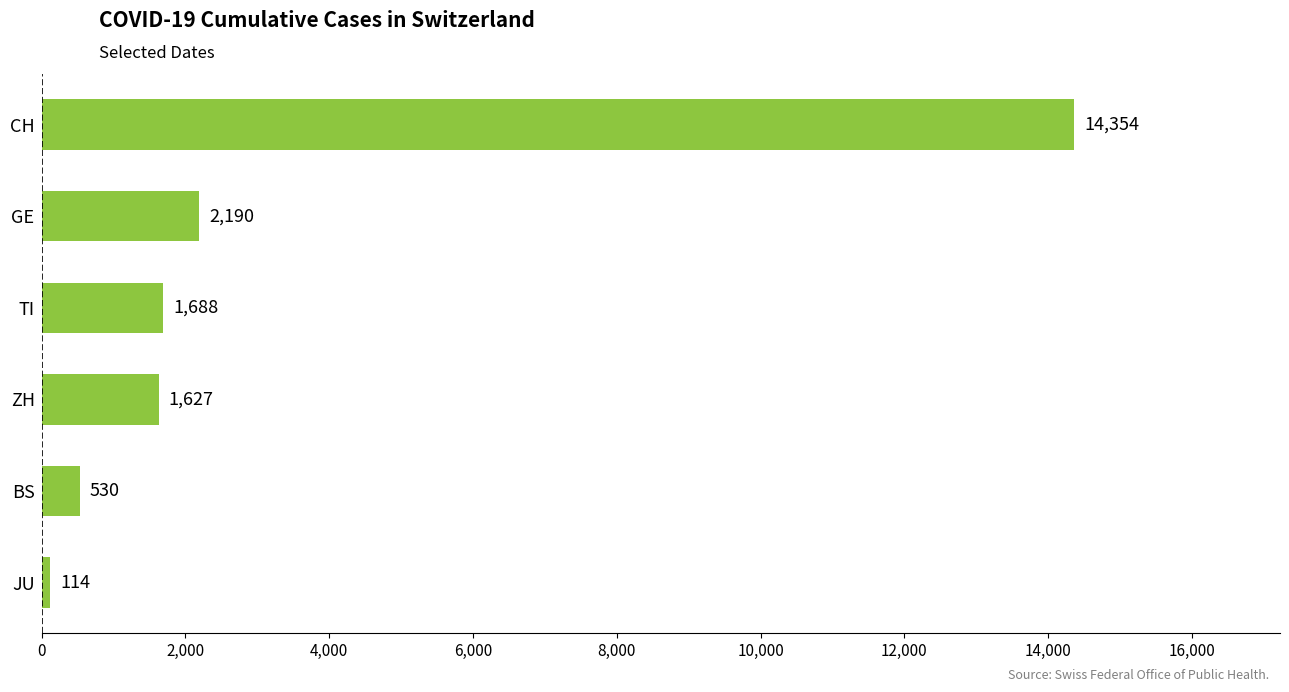

Between TI and CH, which is larger?

CH